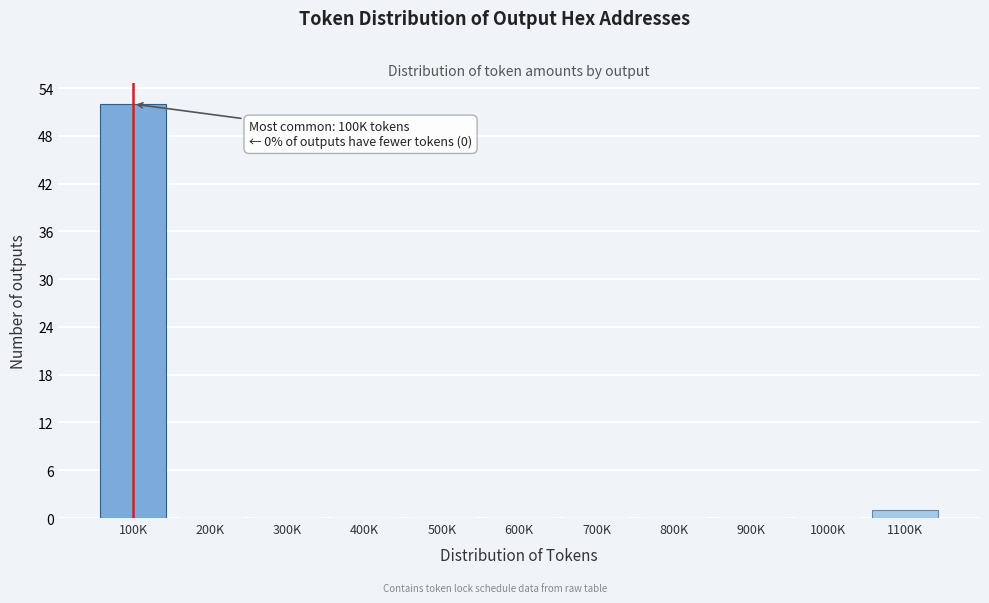

Reading left to right, what are all the values shown in this chart?

100K=52	200K=0	300K=0	400K=0	500K=0	600K=0	700K=0	800K=0	900K=0	1000K=0	1100K=1